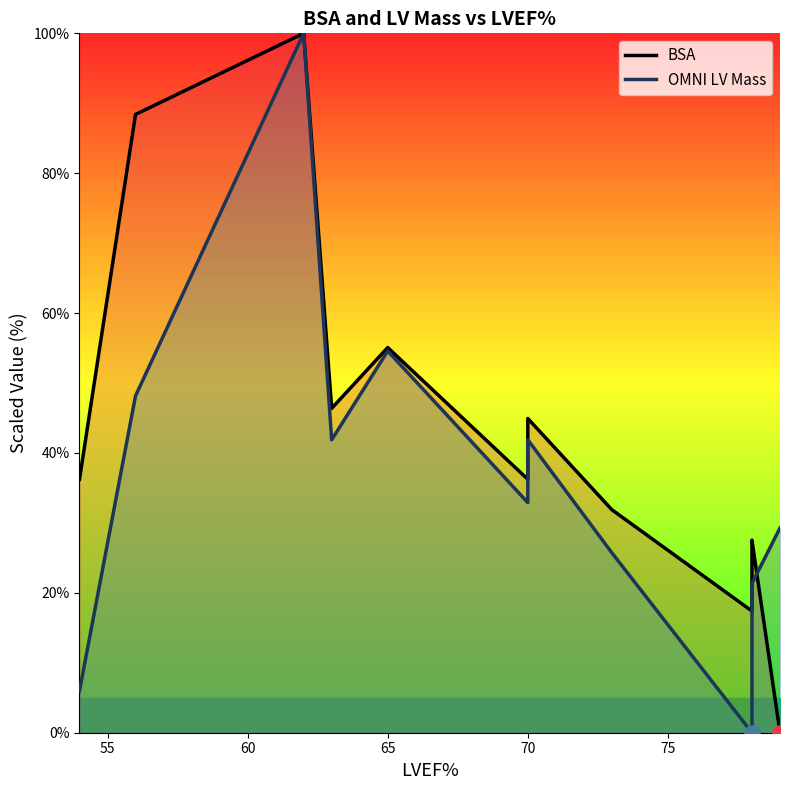

What are all the series names shown in the legend?

BSA, OMNI LV Mass